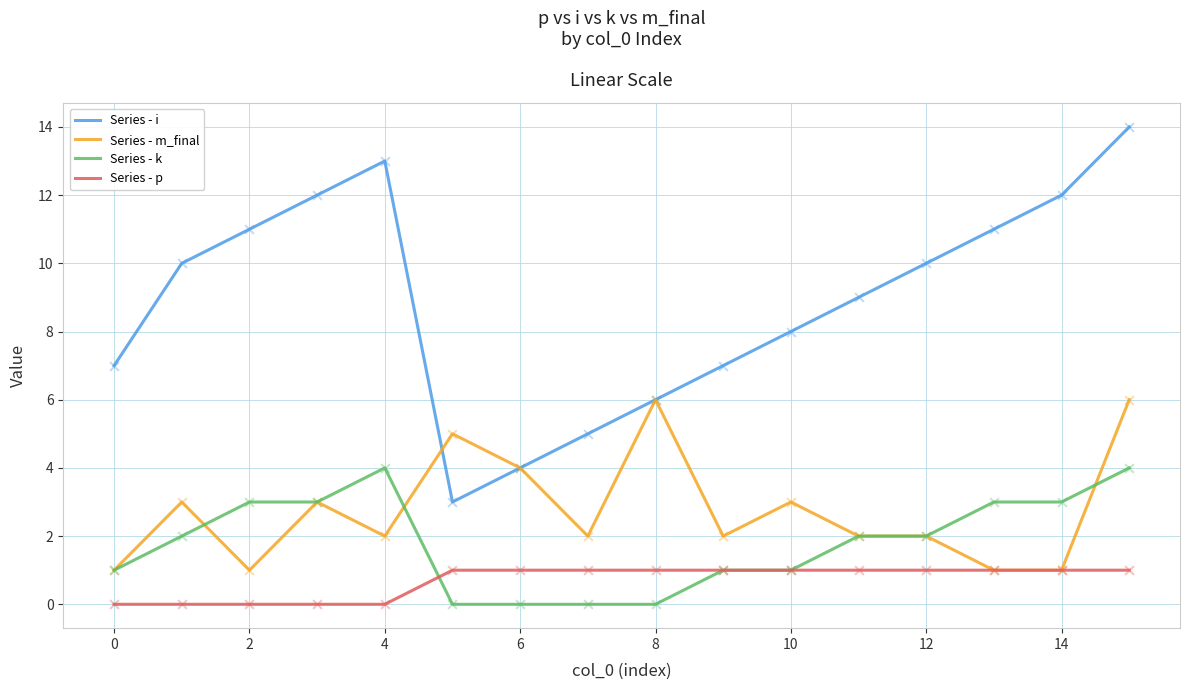

Which series has the widest spread of values?

Series - i